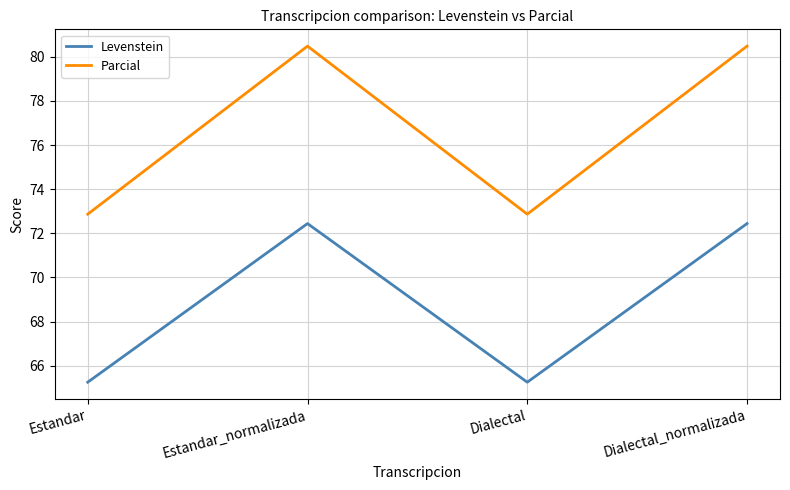

Is the value of Parcial at Dialectal greater than the value of Levenstein at Estandar?

Yes